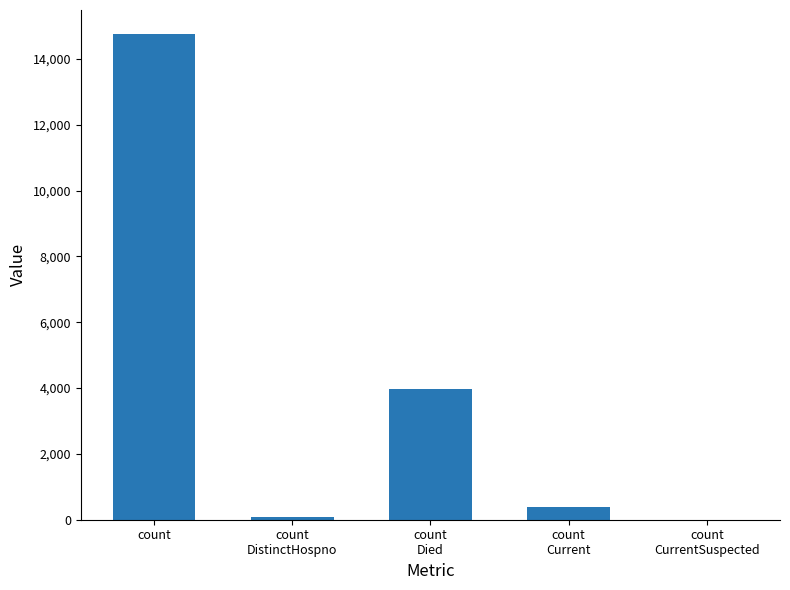

How many positive values are there?

4